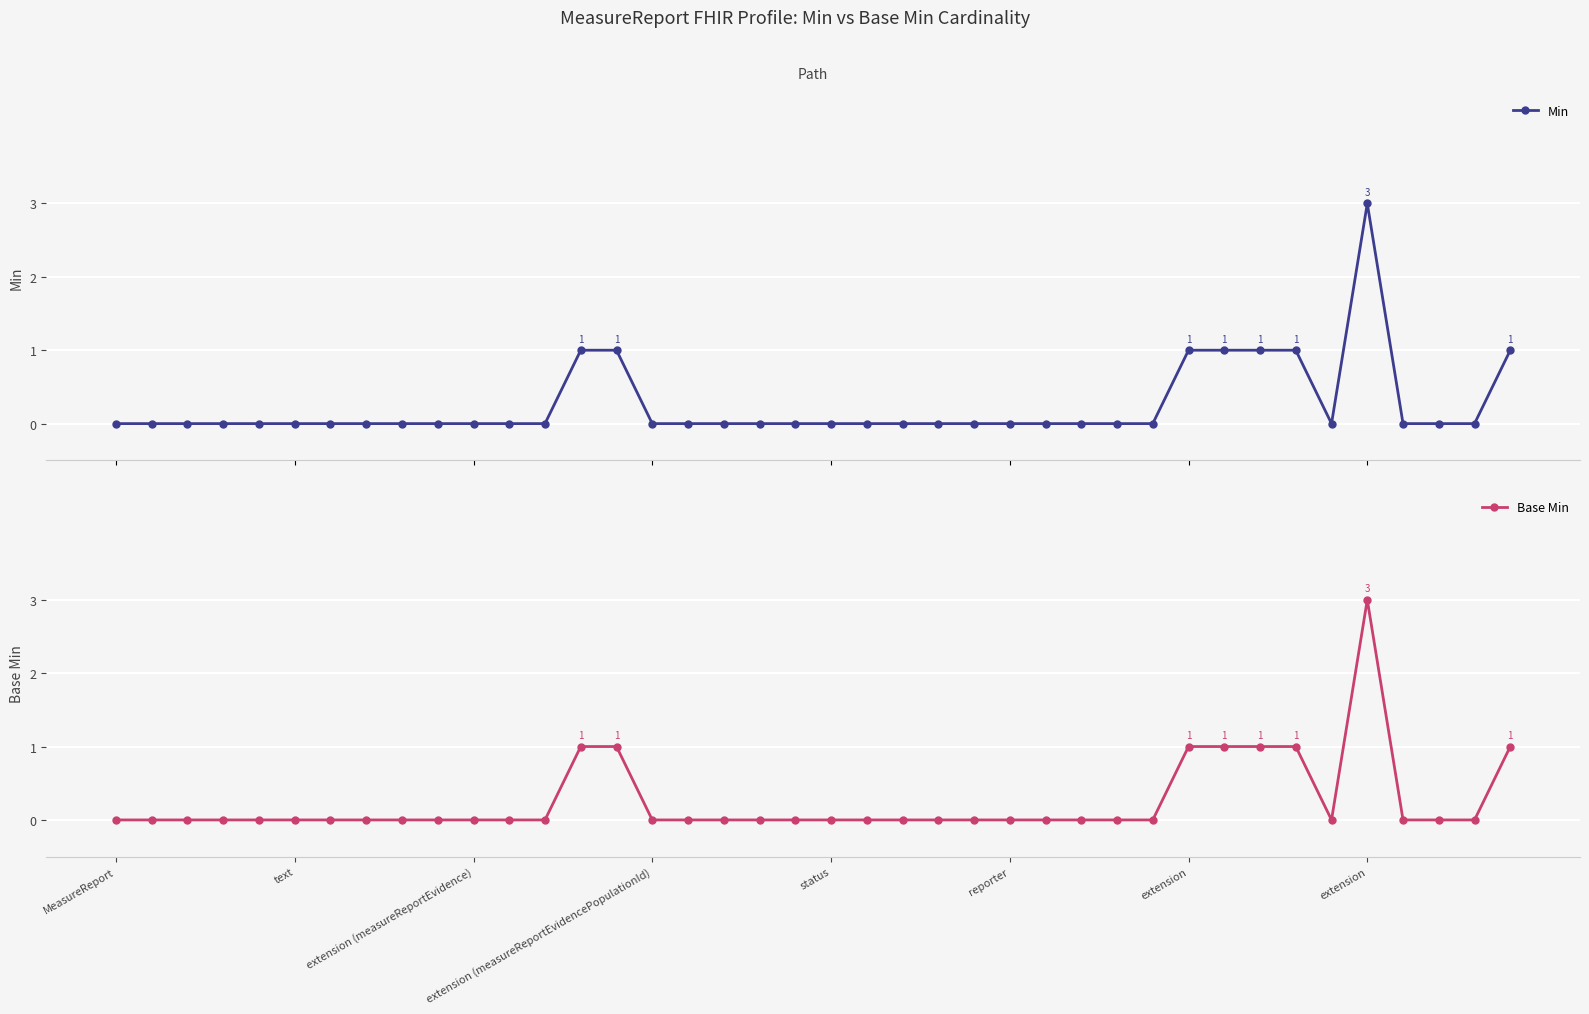

Where is the first local minimum for Base Min?

34